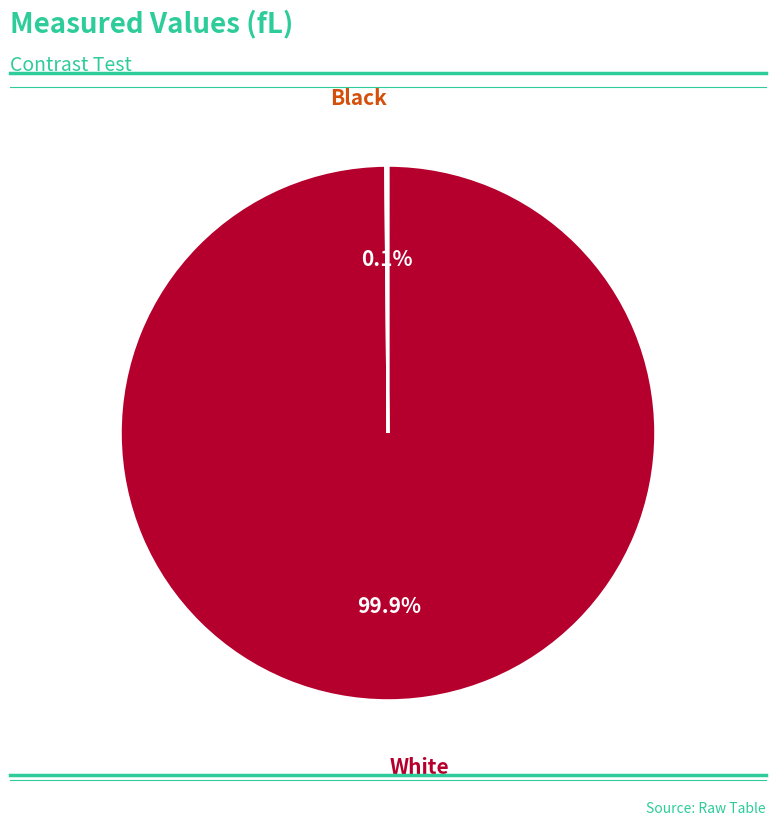

Which category accounts for the majority?

White